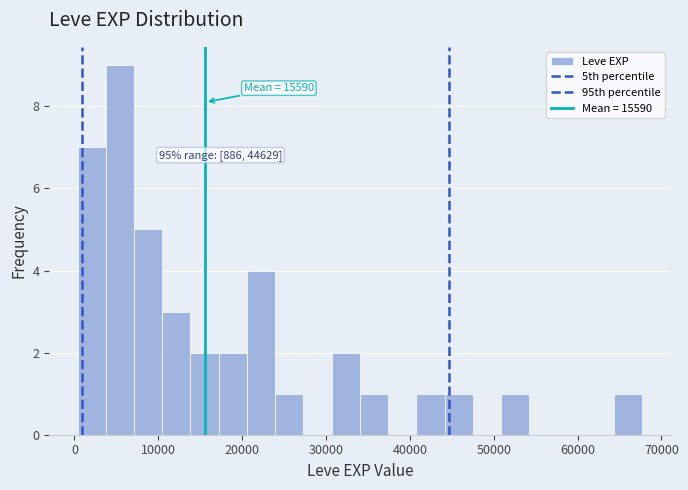

Around what value on the x-axis is the tallest bar? Give the approximate position of its centre, as read against the axis.

5000